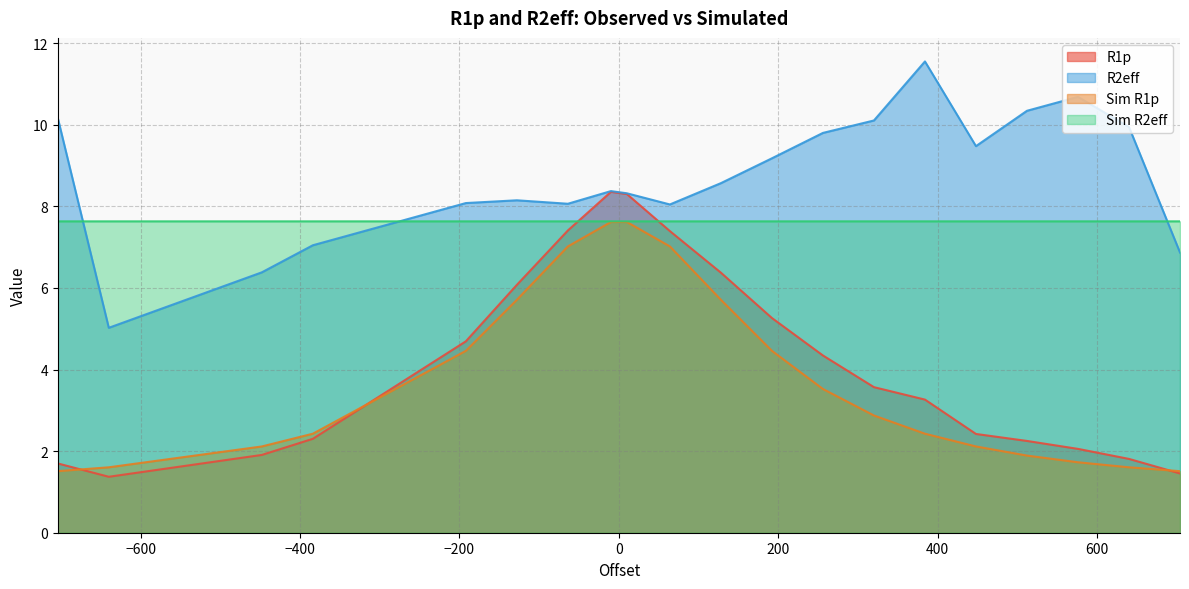

Where is R2eff nearest to the value 8?

64